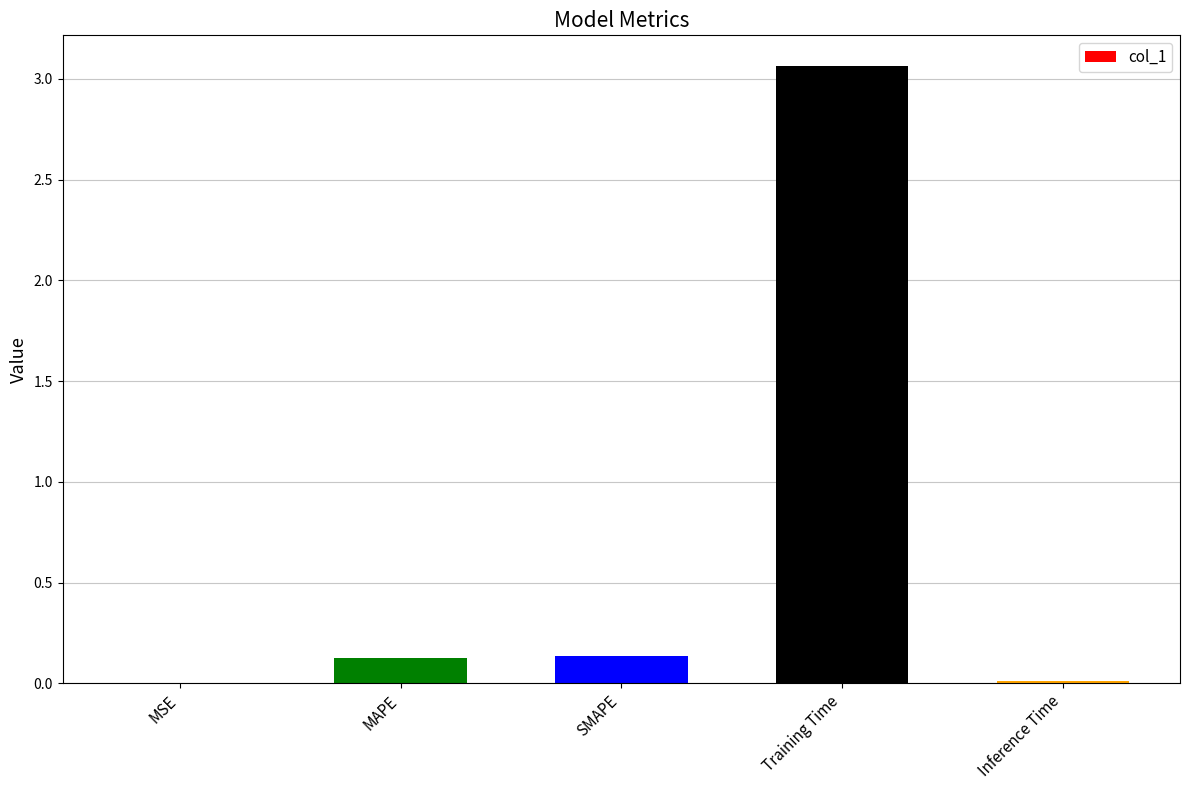

Between Inference Time and SMAPE, which is larger?

SMAPE